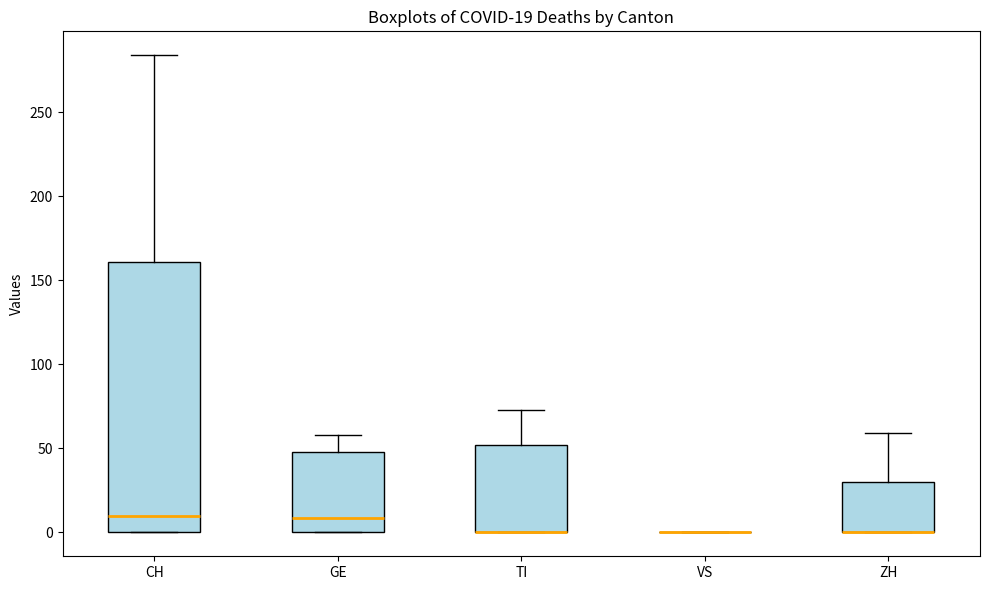

Which box is the tallest, from its lower edge to its upper edge?

CH